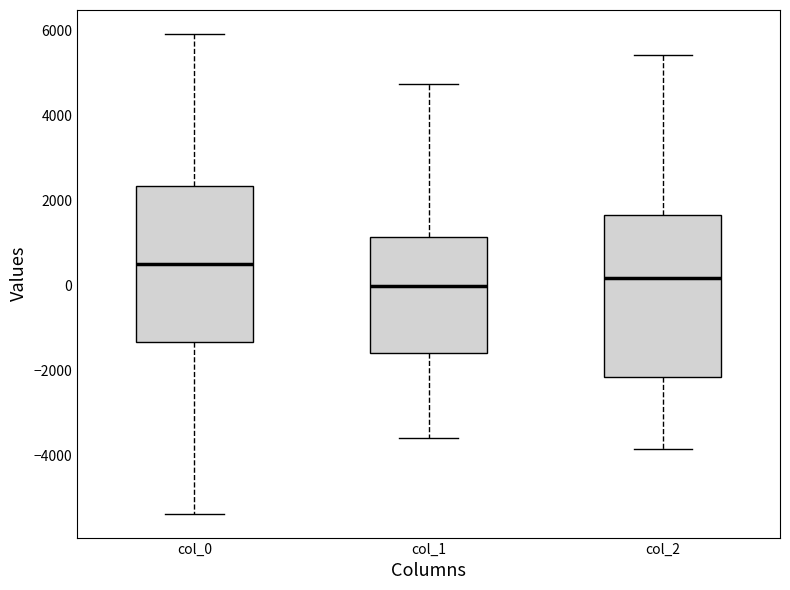

Reading left to right, transcribe this box plot: for each box, give where its median line is, the range the box spans, and where its two whiskers end, as read against the y-axis. The values are not printed on the chart, so give them approximately, as read against the axis.

col_0: median 600, box -1400 to 2400, whiskers -5400 to 6000
col_1: median 0, box -1600 to 1200, whiskers -3600 to 4800
col_2: median 200, box -2200 to 1600, whiskers -3800 to 5400